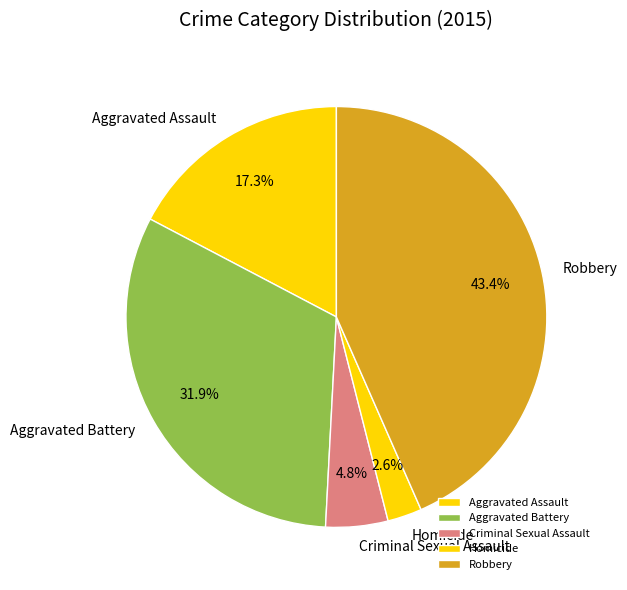

Between Robbery and Aggravated Assault, which is larger?

Robbery